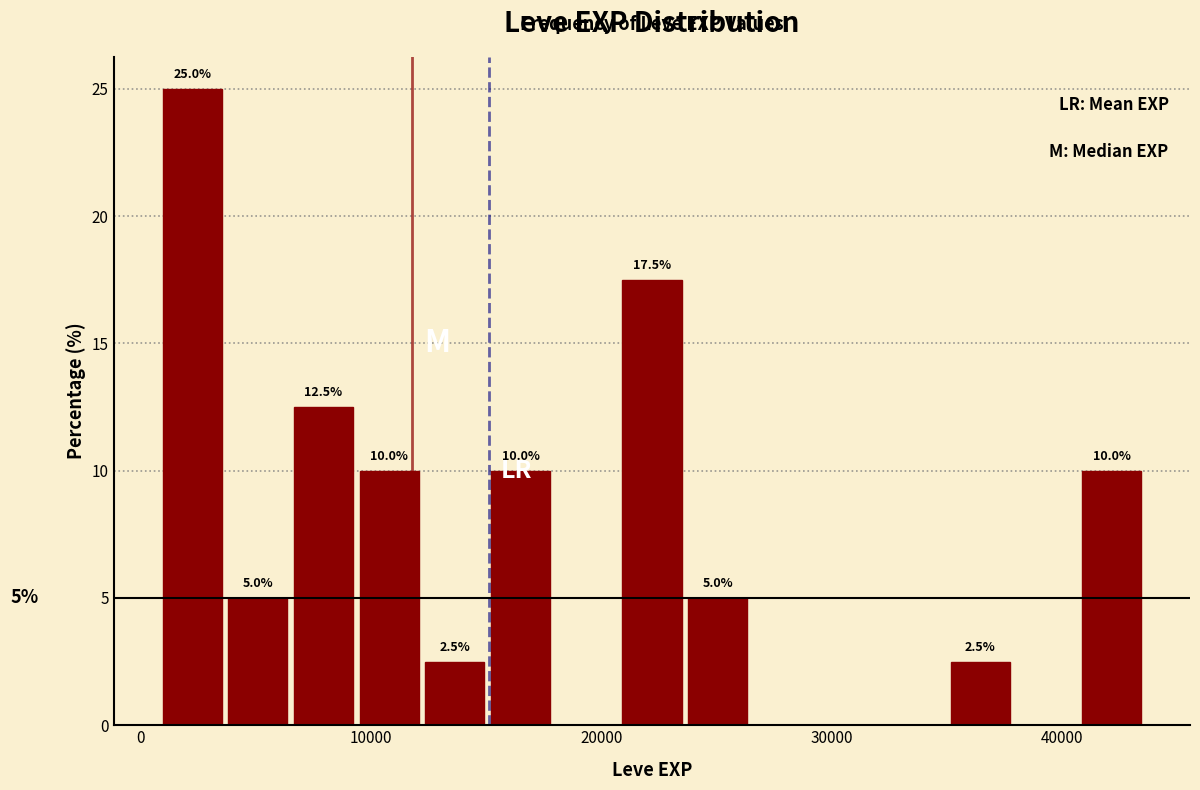

Around what value on the x-axis is the tallest bar? Give the approximate position of its centre, as read against the axis.

2000